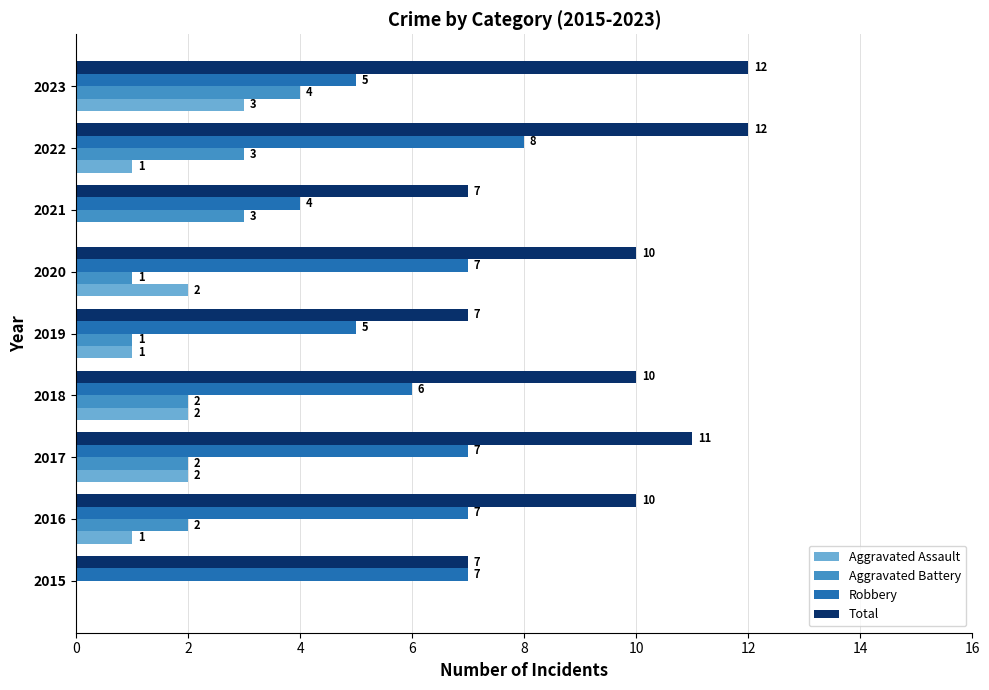

What is the approximate value of Robbery at 2020?

7